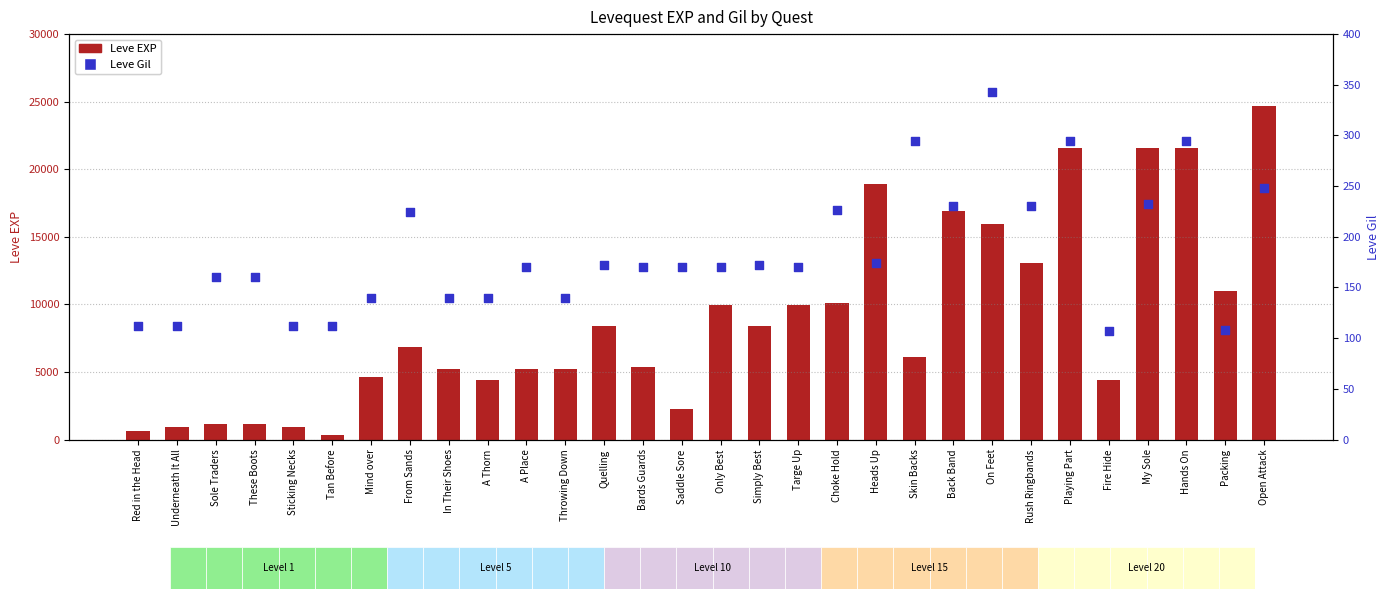

Which series contains the lowest Y value?

Leve Gil